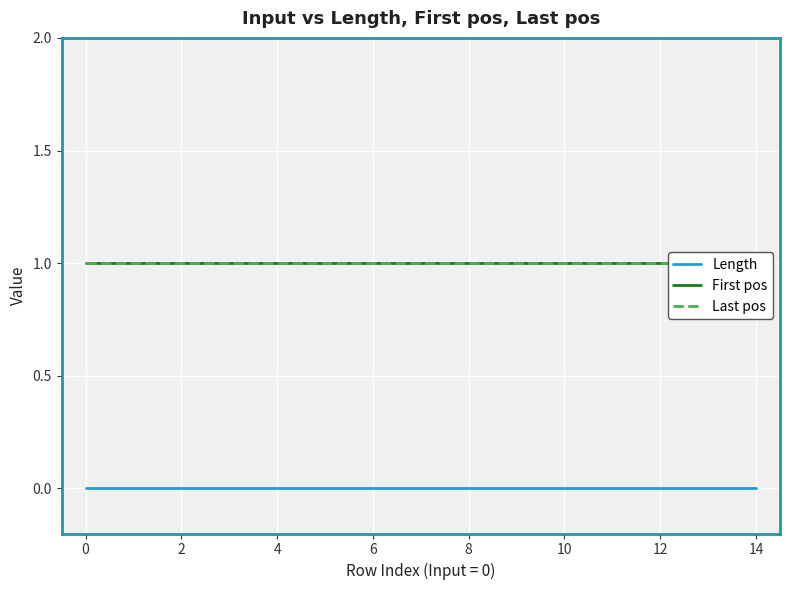

How many categories are shown in the chart?

15